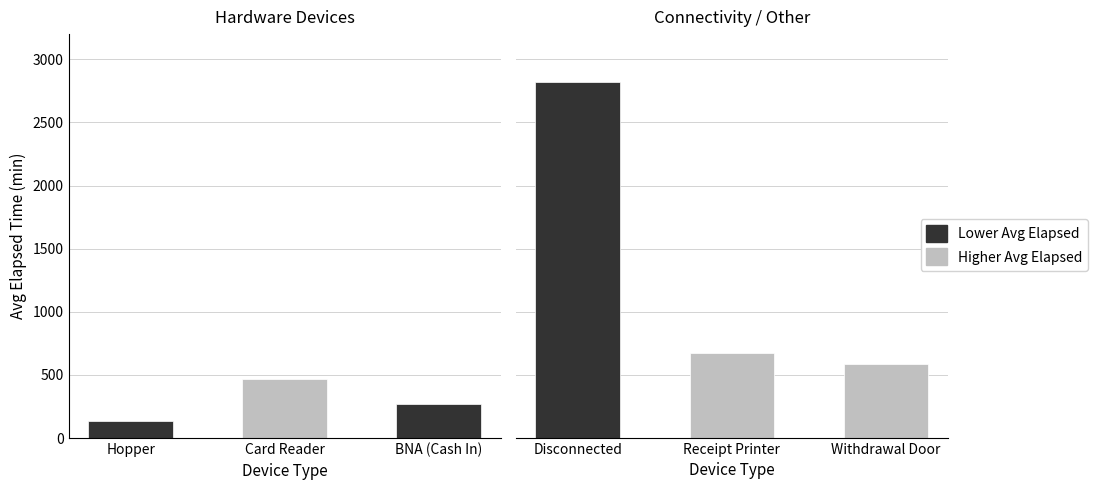

What is the label of the 1st bar from the left?

Hopper